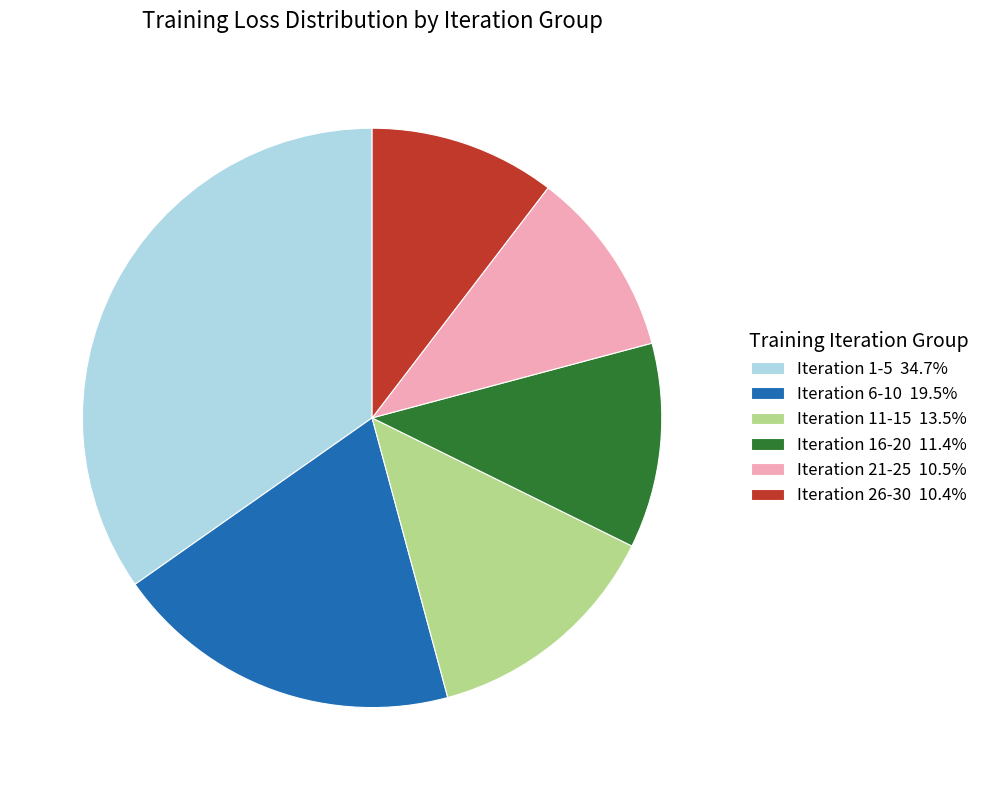

Do Iteration 6-10 19.5% and Iteration 1-5 34.7% together represent more than half of the pie?

Yes